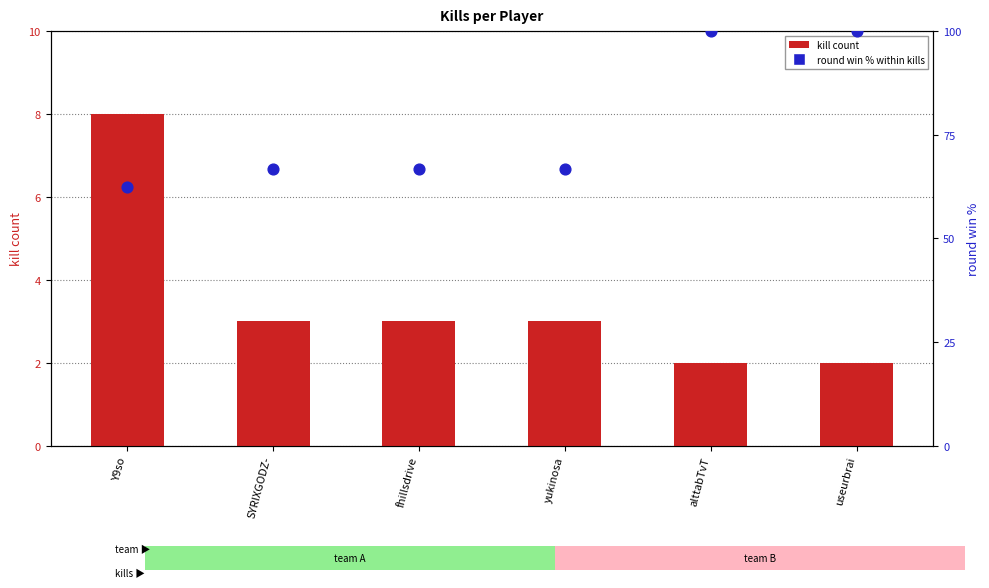

Which series reaches the maximum Y coordinate?

round win % within kills